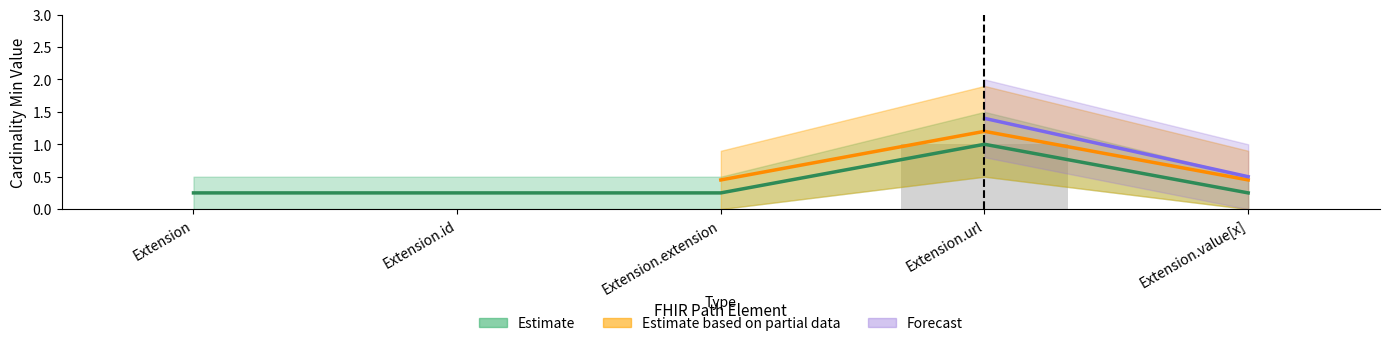

At which label does Min reach its peak?

Extension.url